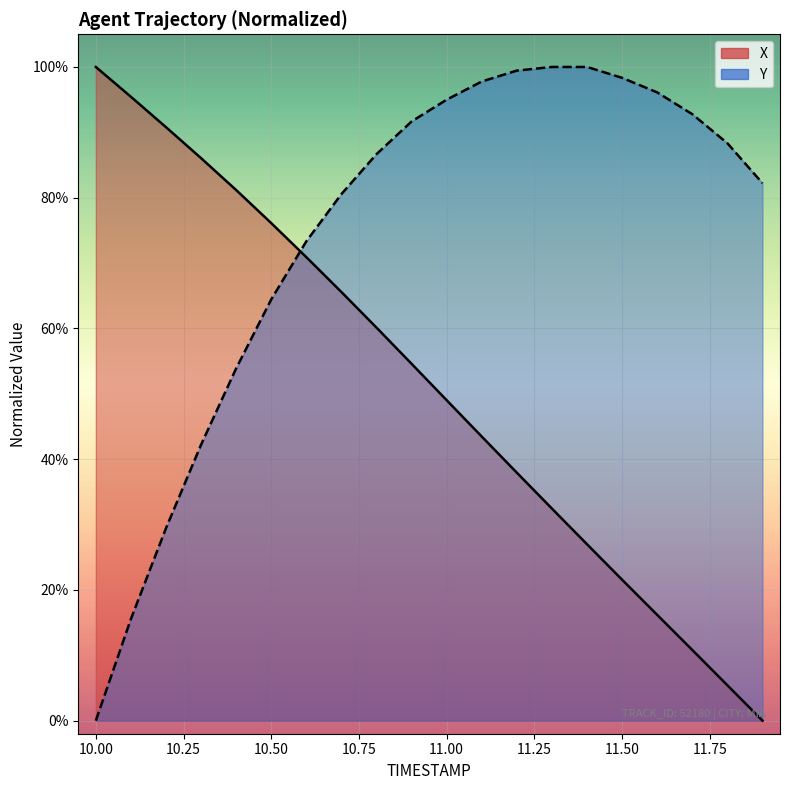

Which series has the largest total across all categories?

Y